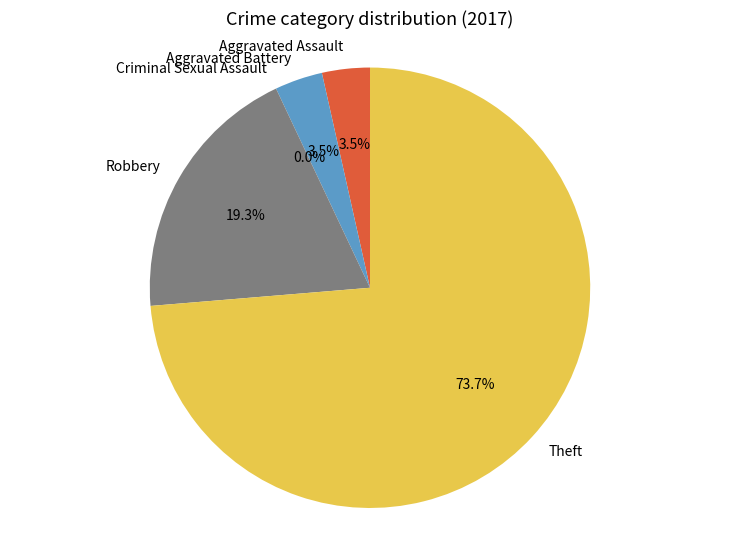

Which category accounts for the majority?

Theft